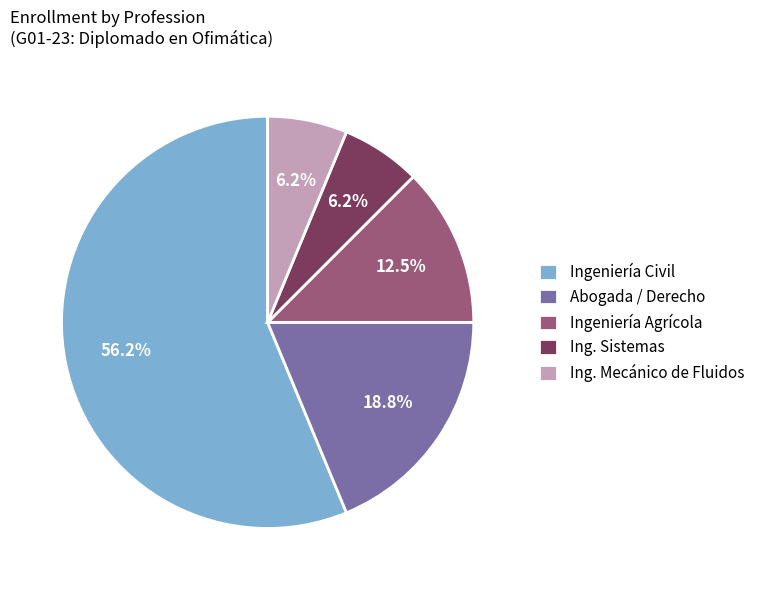

Between Ingeniería Agrícola and Ingeniería Civil, which is larger?

Ingeniería Civil